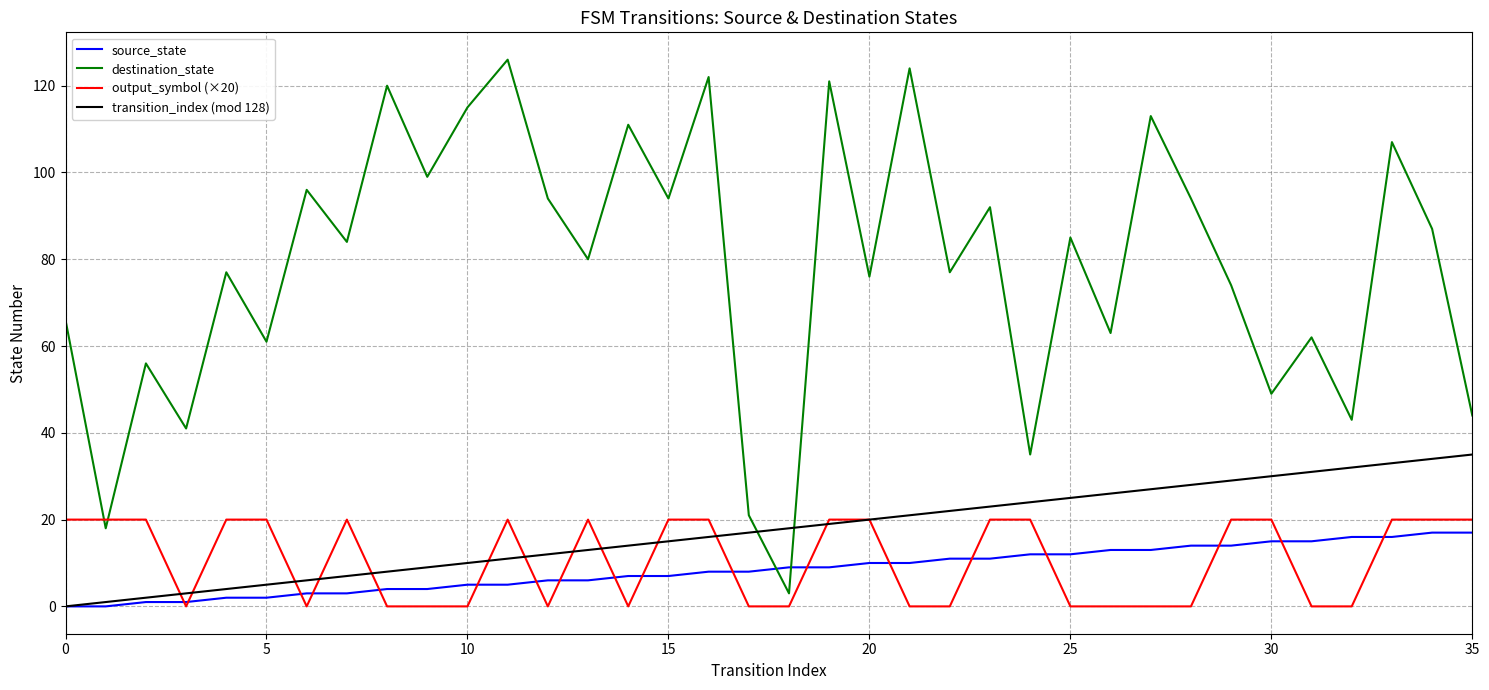

What is the highest value of the source_state series?

17